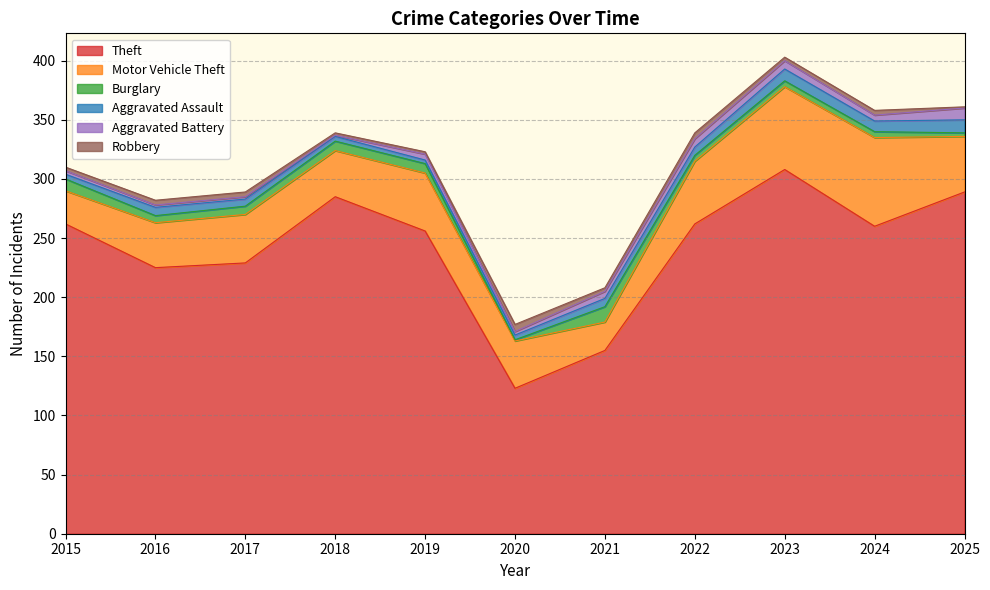

Where does the Burglary series first go above 6?

2015